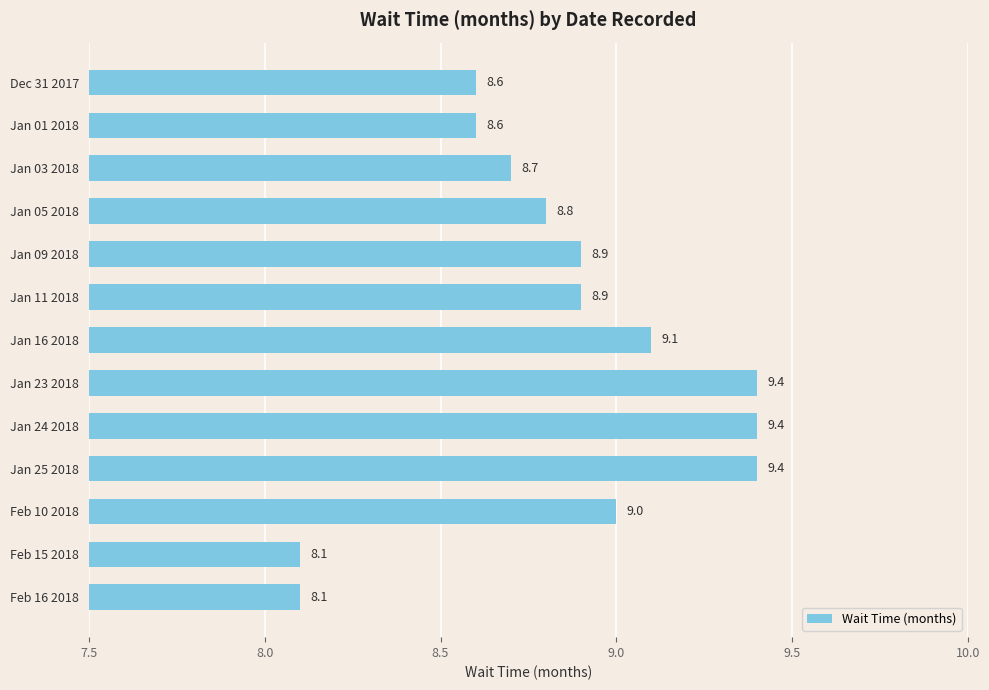

What is the maximum value shown in the chart?

9.4